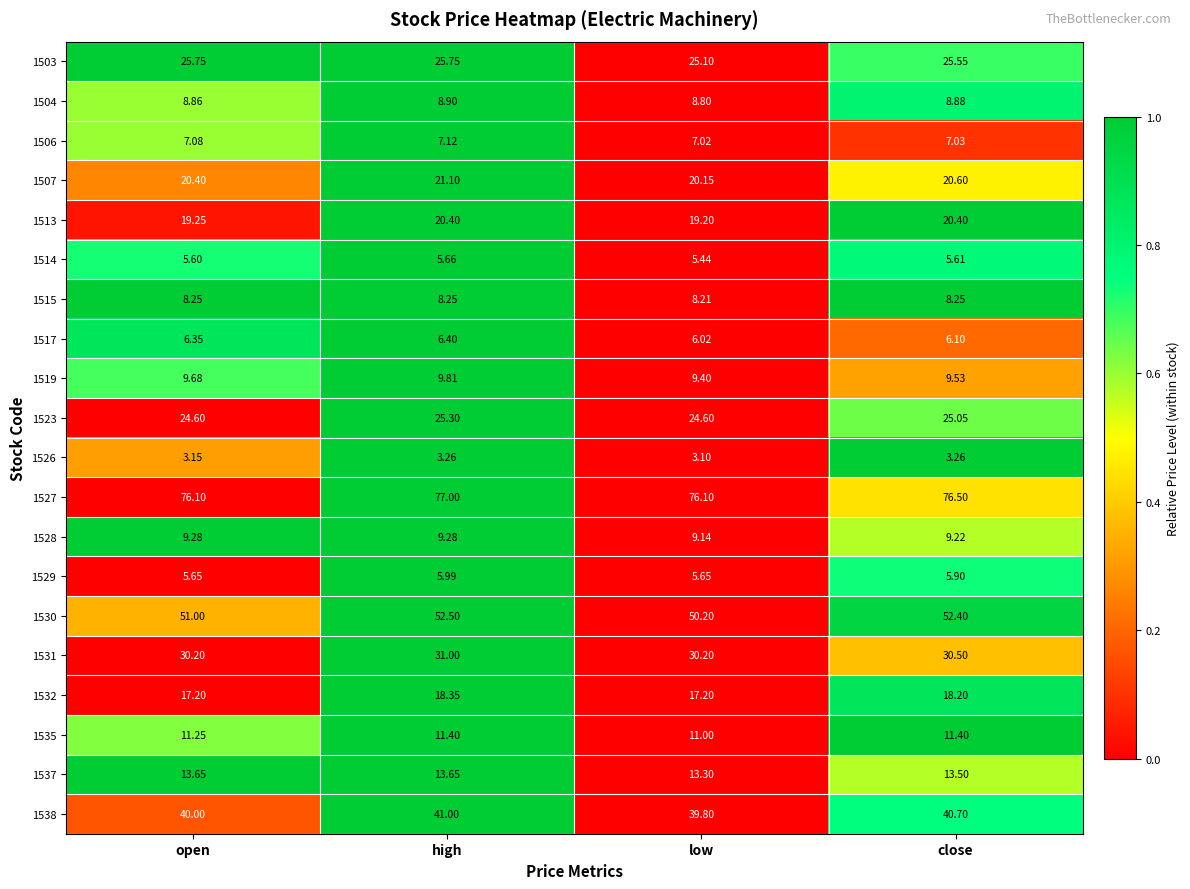

Where is 1519 nearest to the value 9?

low